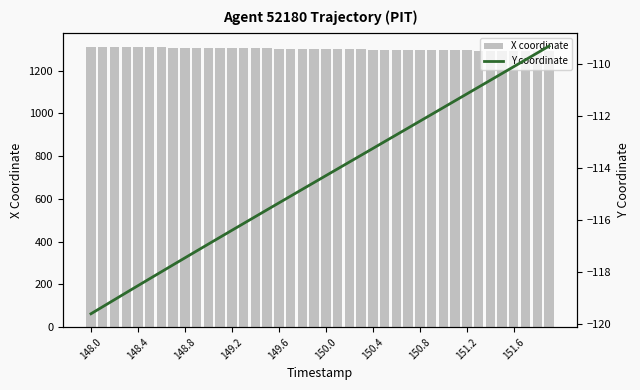

Reading right to left, list all the values displayed in this chart.

X coordinate: 1290.8	1291.3	1291.8	1292.4	1292.9	1293.5	1294.0	1294.6	1295.1	1295.7	1296.2	1296.8	1297.3	1297.9	1298.4	1299.0	1299.5	1300.1	1300.6	1301.2	1301.7	1302.3	1302.8	1303.4	1303.9	1304.5	1305.0	1305.5	1306.1	1306.6	1307.2	1307.7	1308.3	1308.8	1309.4	1309.9	1310.5	1311.0	1311.5	1312.1
Y coordinate: -109.3	-109.6	-109.8	-110.1	-110.4	-110.6	-110.9	-111.2	-111.4	-111.7	-111.9	-112.2	-112.5	-112.7	-113.0	-113.2	-113.5	-113.8	-114.0	-114.3	-114.5	-114.8	-115.1	-115.3	-115.6	-115.9	-116.1	-116.4	-116.7	-116.9	-117.2	-117.4	-117.7	-118.0	-118.2	-118.5	-118.8	-119.0	-119.3	-119.6